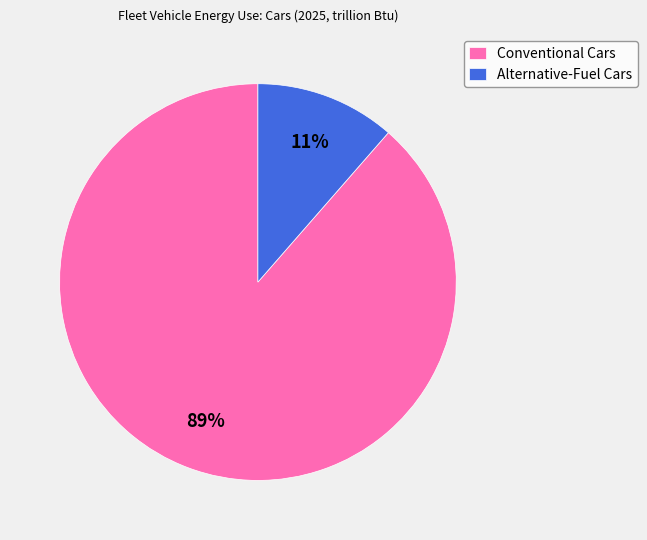

The Conventional Cars slice represents 89% of the pie. True or false?

True